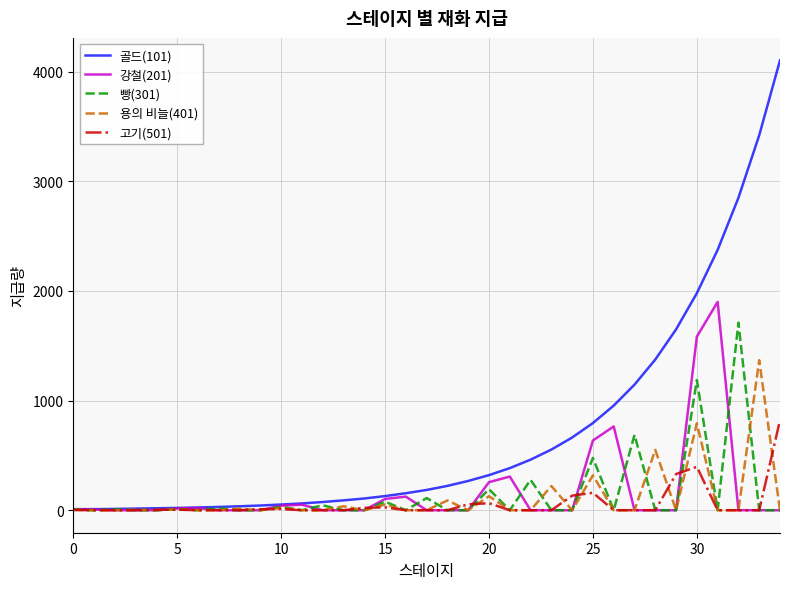

How many lines are shown in the chart?

5